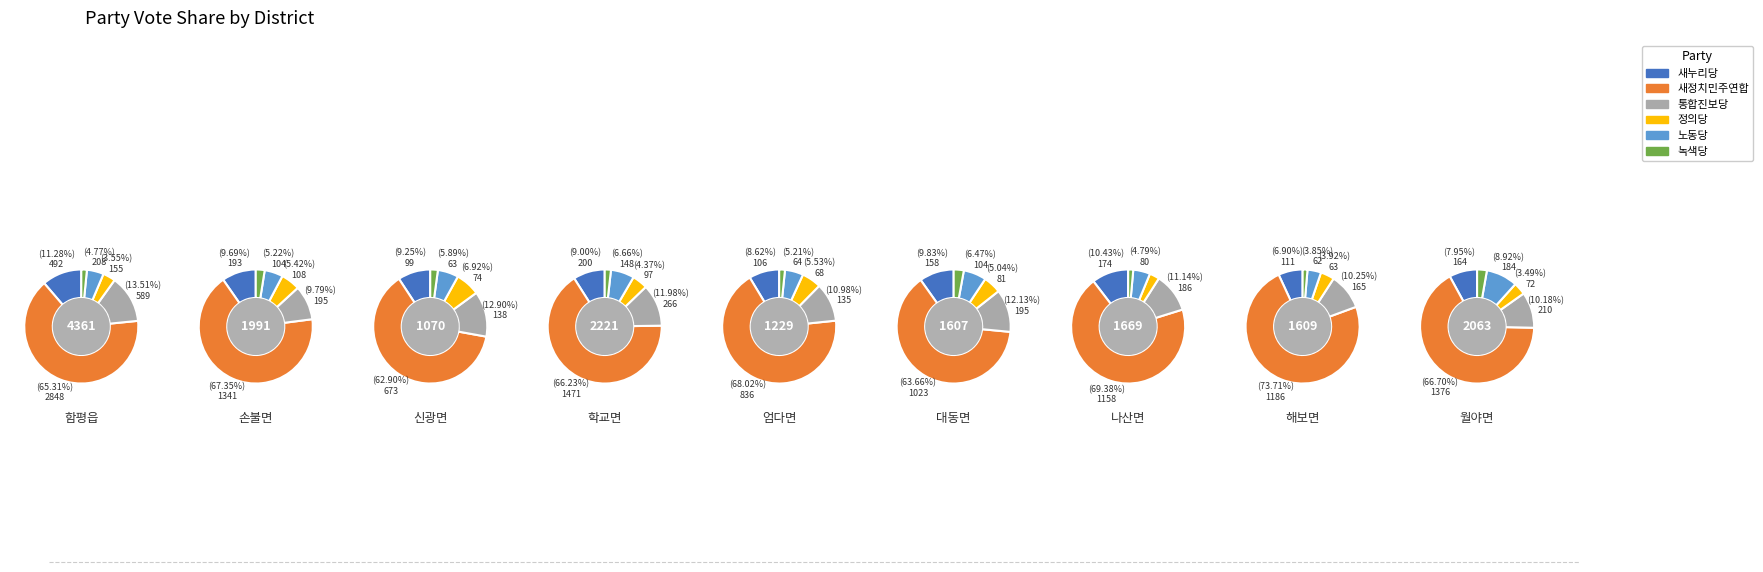

Rank the series by their maximum value, from highest to lowest.

새정치민주연합, 통합진보당, 새누리당, 노동당, 정의당, 녹색당